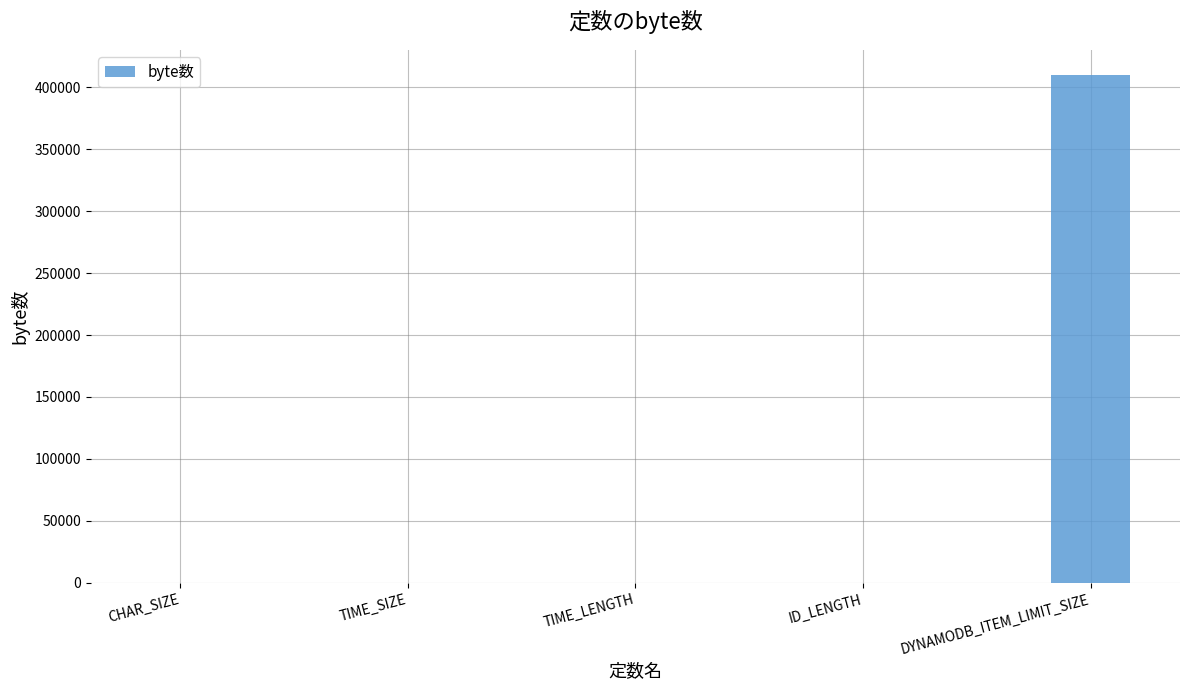

The value at DYNAMODB_ITEM_LIMIT_SIZE is 268894. True or false?

False